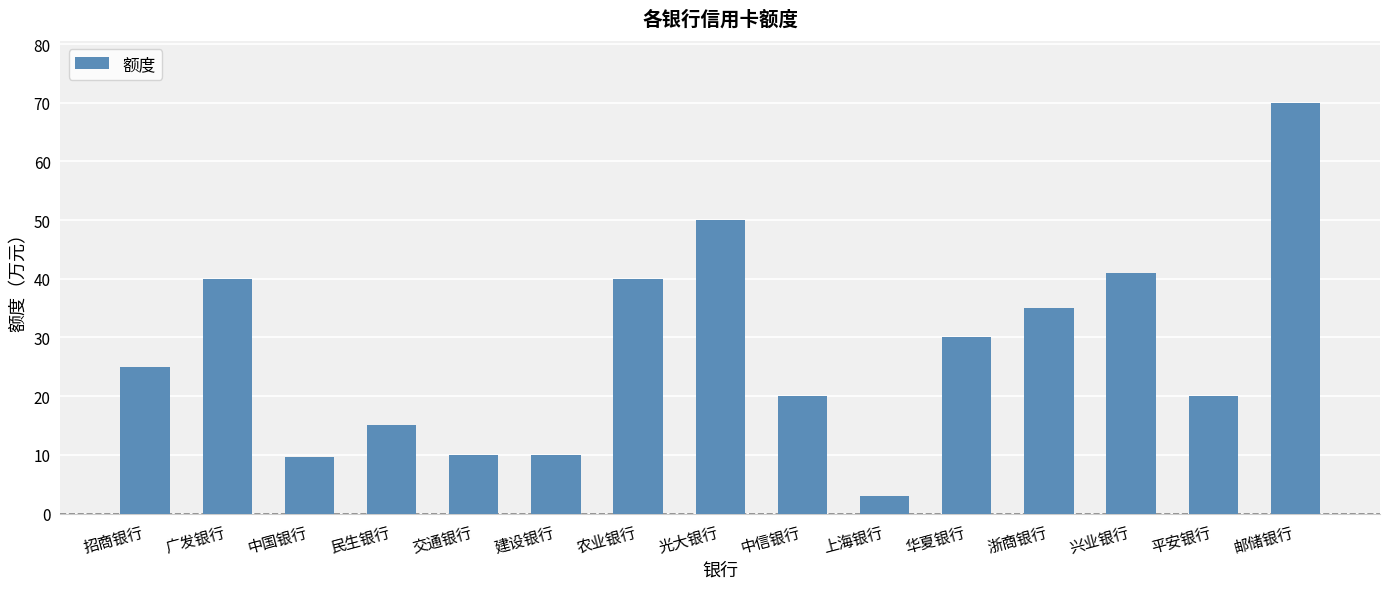

The chart shows a value of 12.6 at 华夏银行. True or false?

False